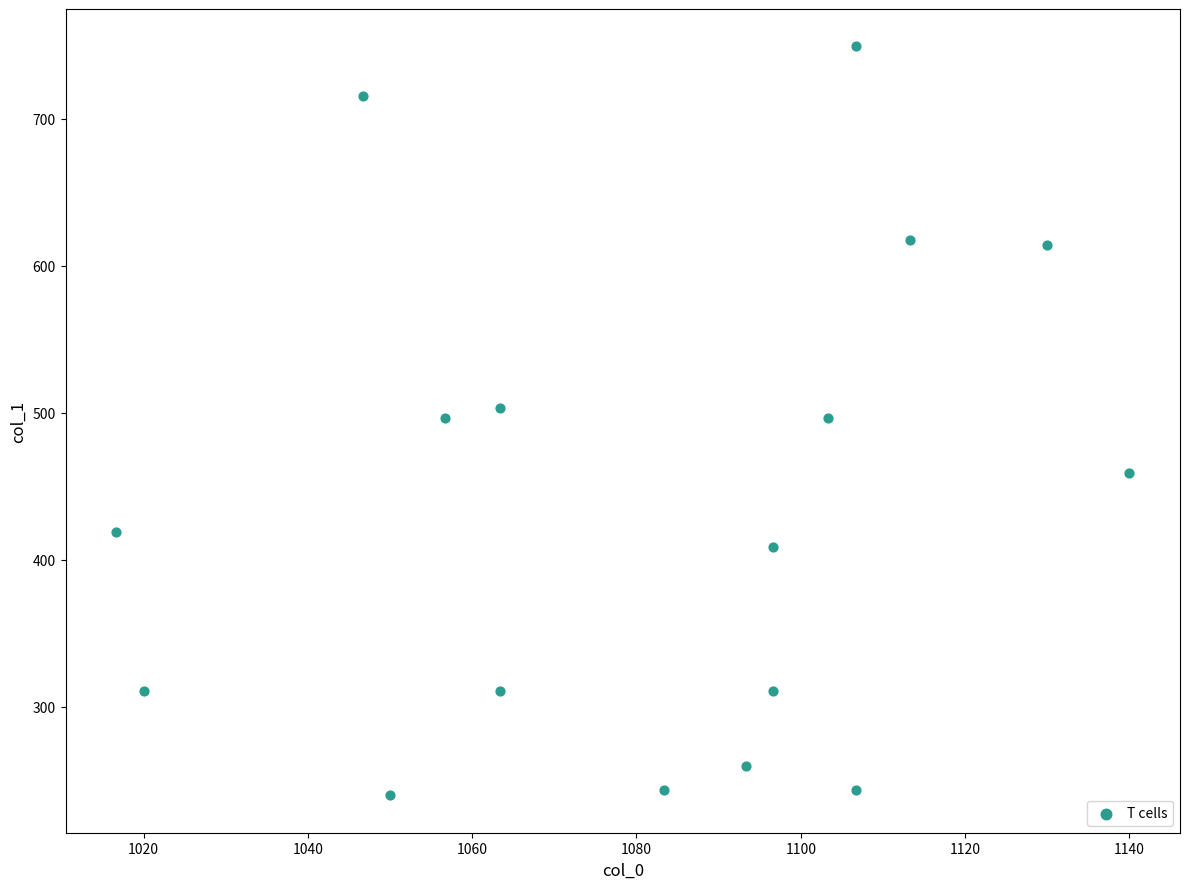

What is the range of Y values (max minus min)?

509.6